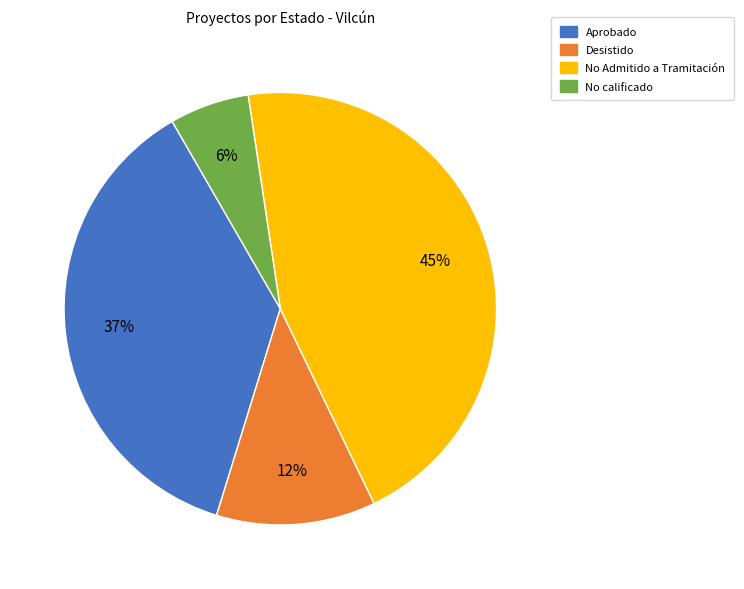

Is there a majority slice in this chart?

No